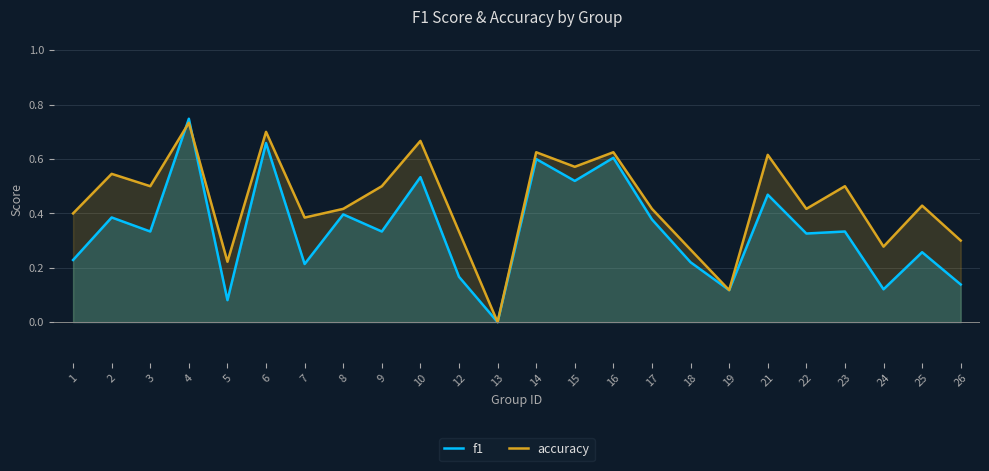

What is the average value of the f1 series?

0.3